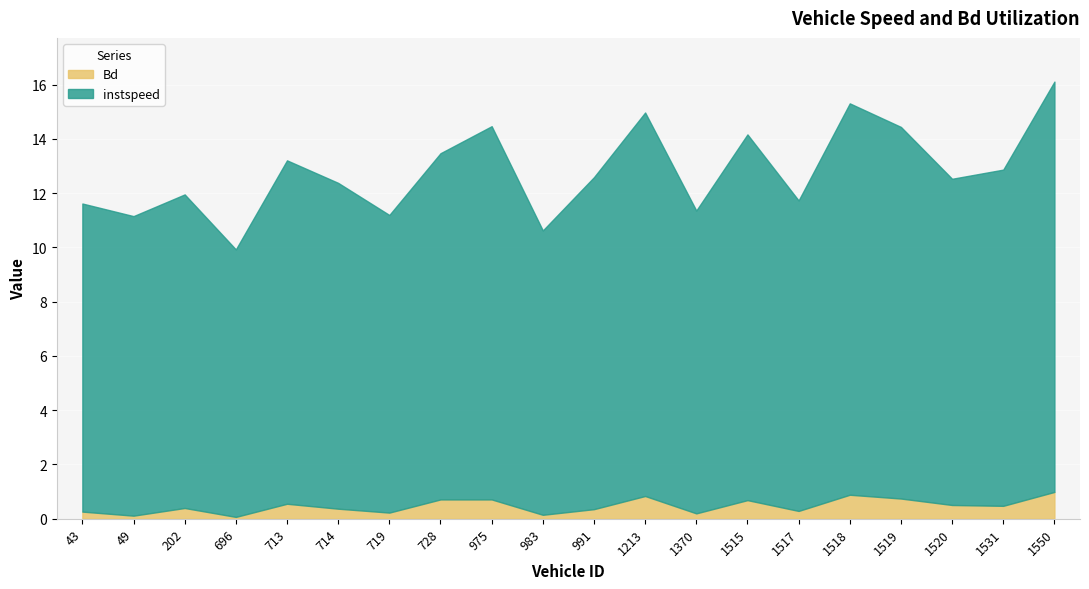

What is the value of the Bd point at the 19th from the left?

0.5